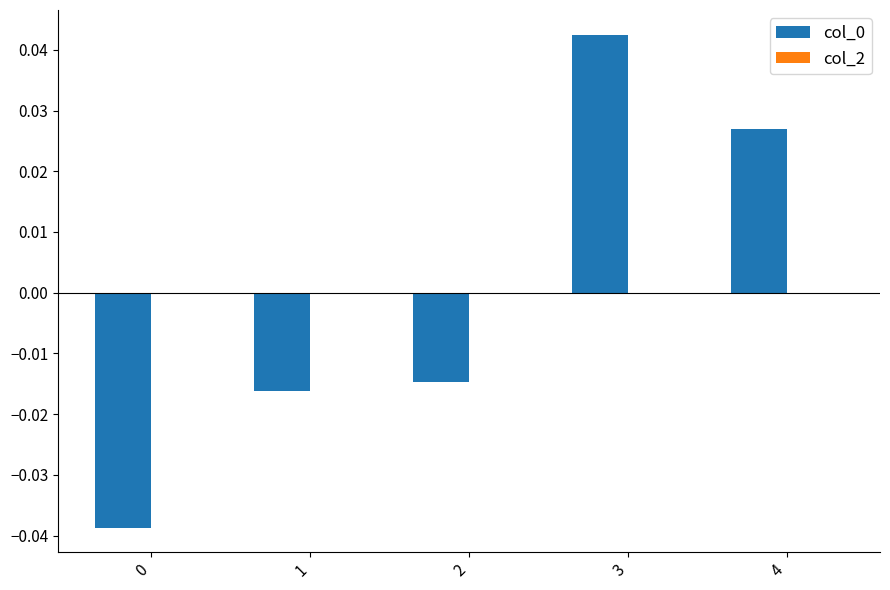

Where does the data first go above 0?

3